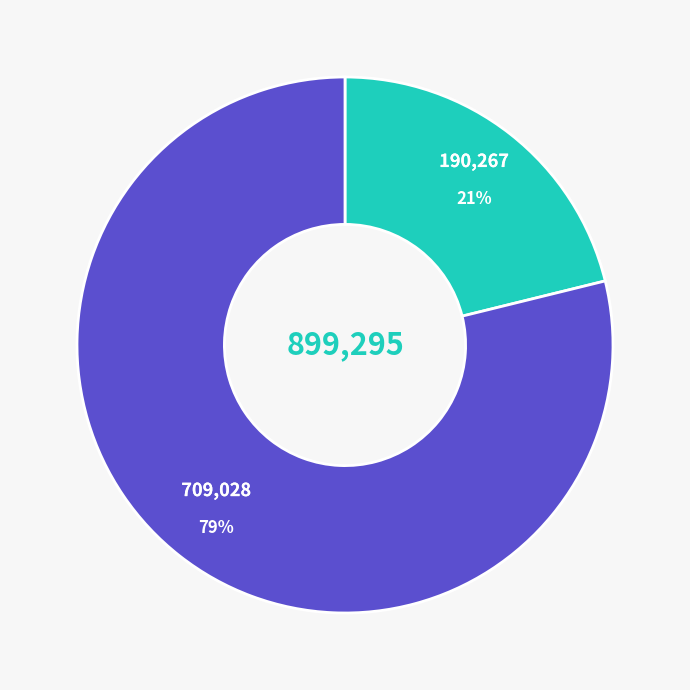

To the nearest percent, what is the difference between the largest and smallest slice percentages?

58%